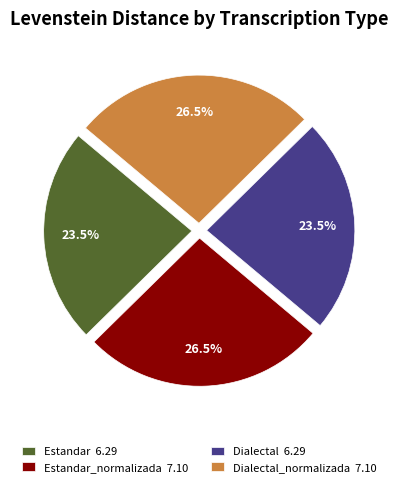

What is the total percentage of Estandar 6.29 and Dialectal_normalizada 7.10?

50.0%